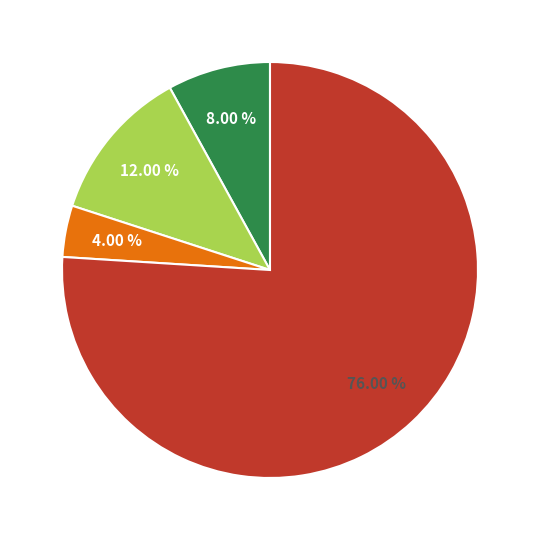

Is there any slice that represents more than half of the pie?

Yes